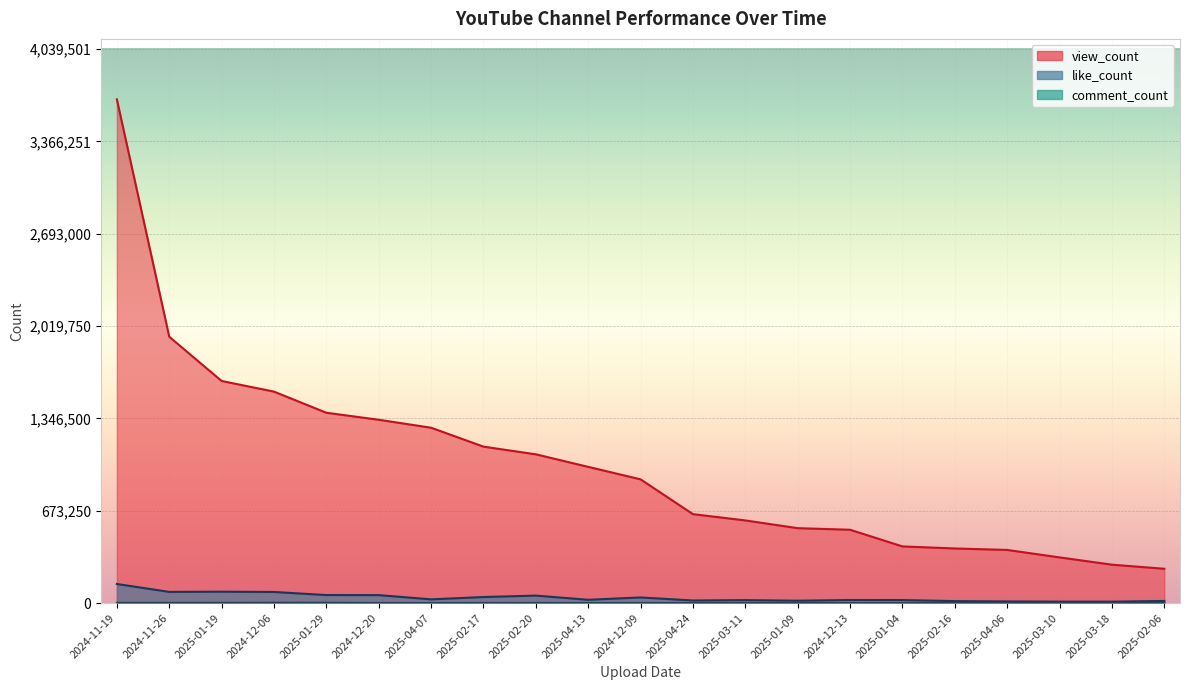

What position from the right is 2025-03-11?

9